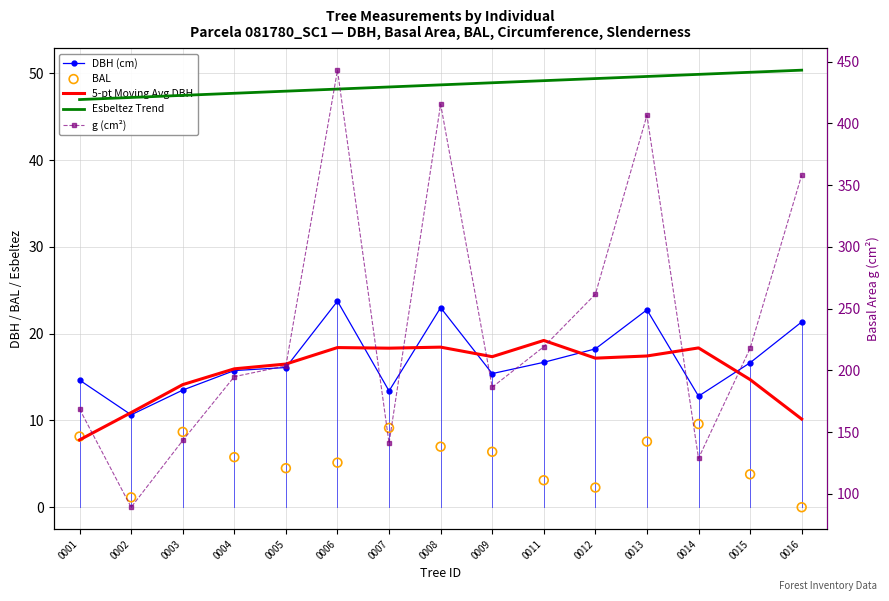

What is the total value across all series at 0007?

230.3